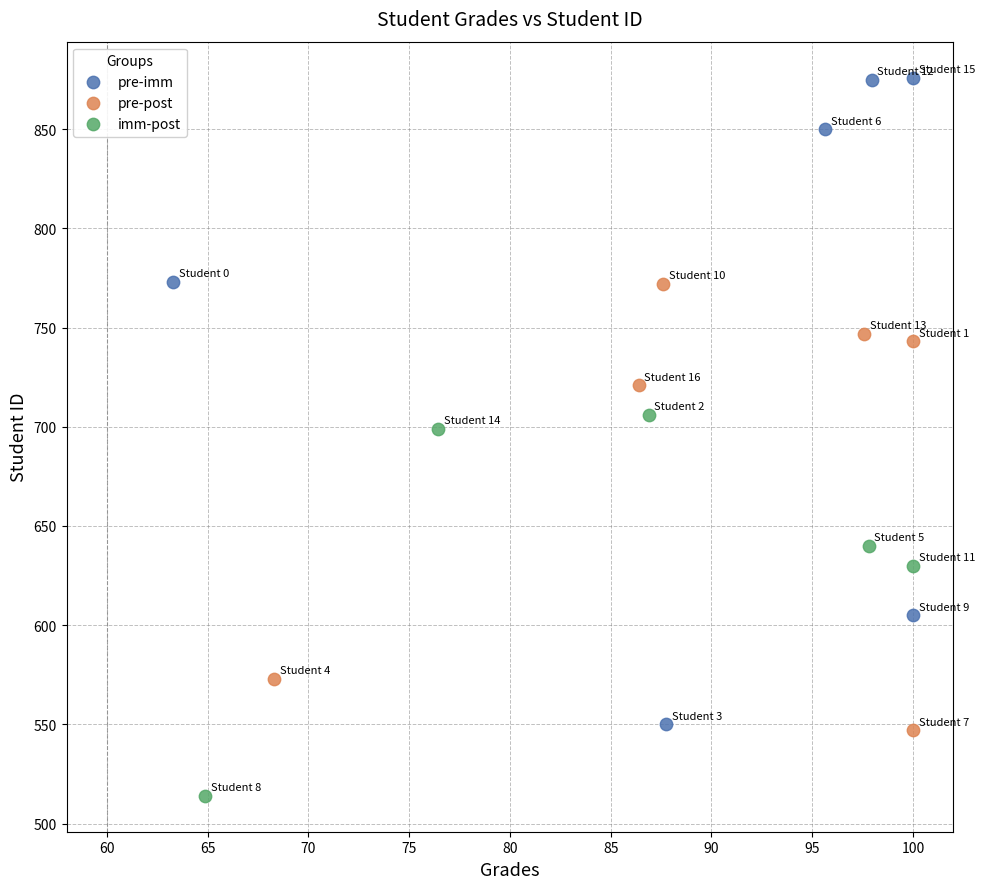

Which series has the widest spread of Y values?

pre-imm